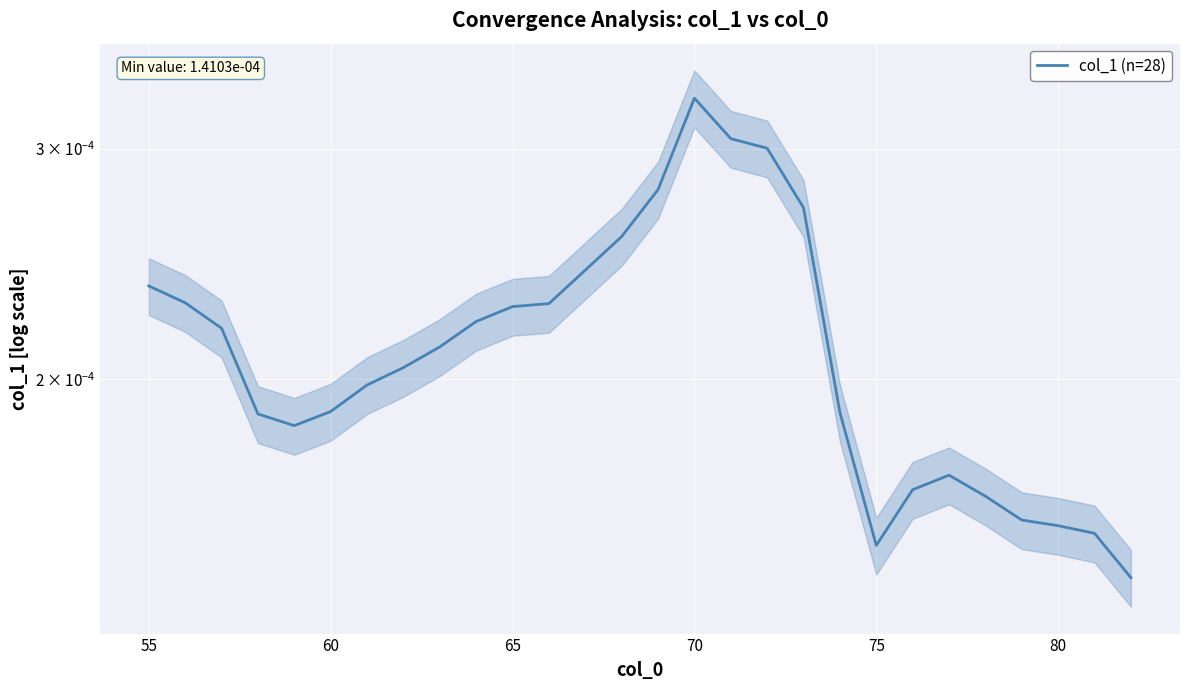

Is it true that the value at 60 is 0.0?

False